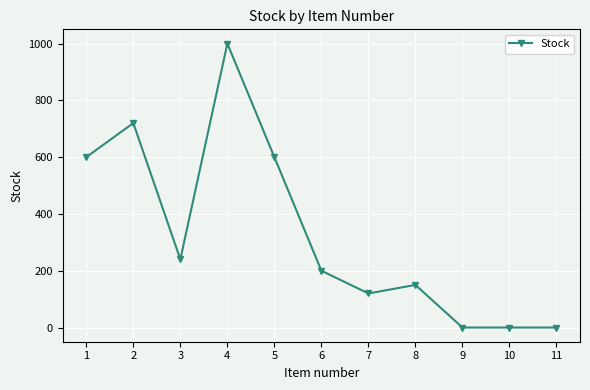

How many categories are shown in the chart?

11